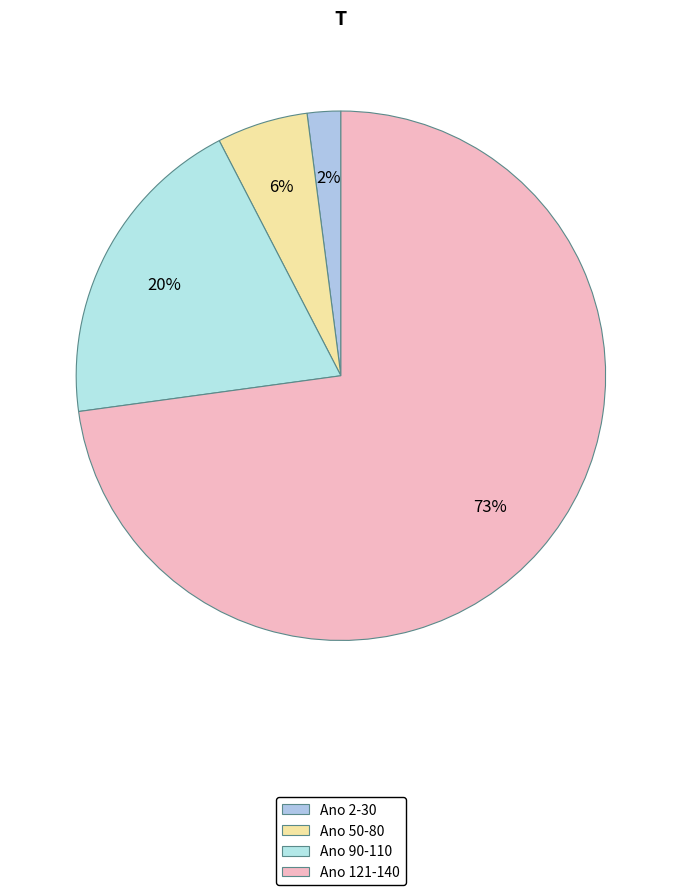

How many slices are in this pie chart?

4